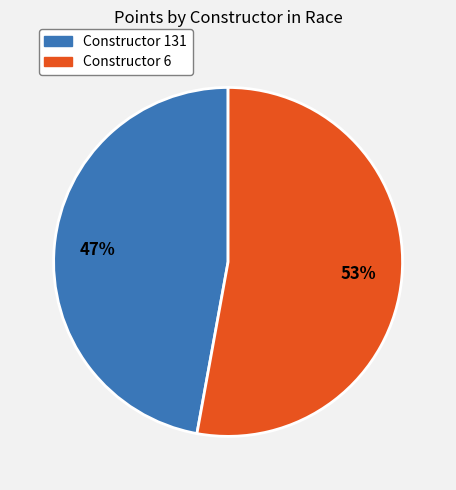

Is there any slice that represents more than half of the pie?

Yes